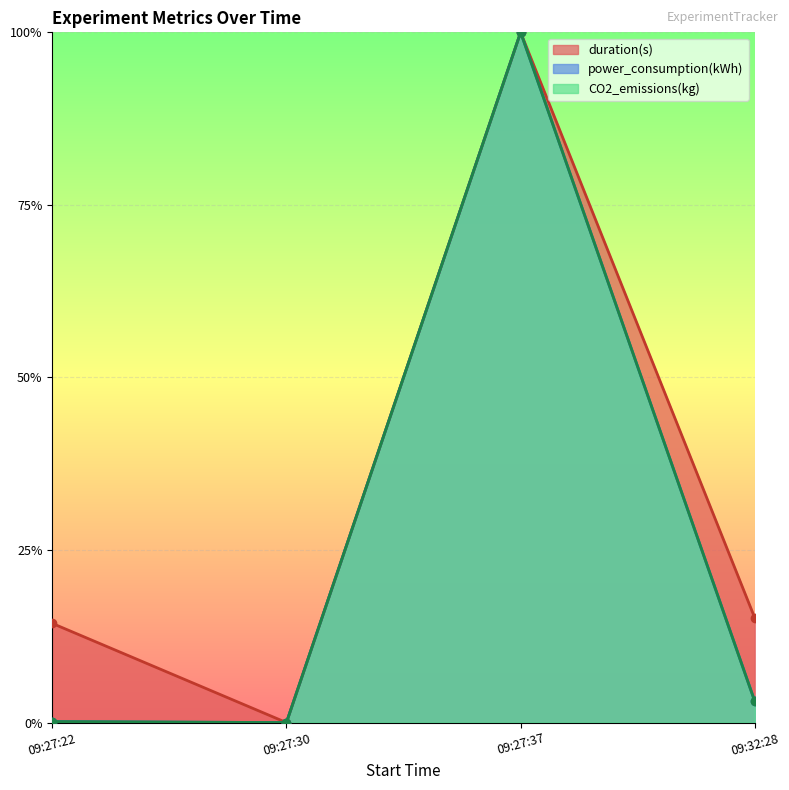

What is the spread (max minus min) of values at 09:32:28?

0.1